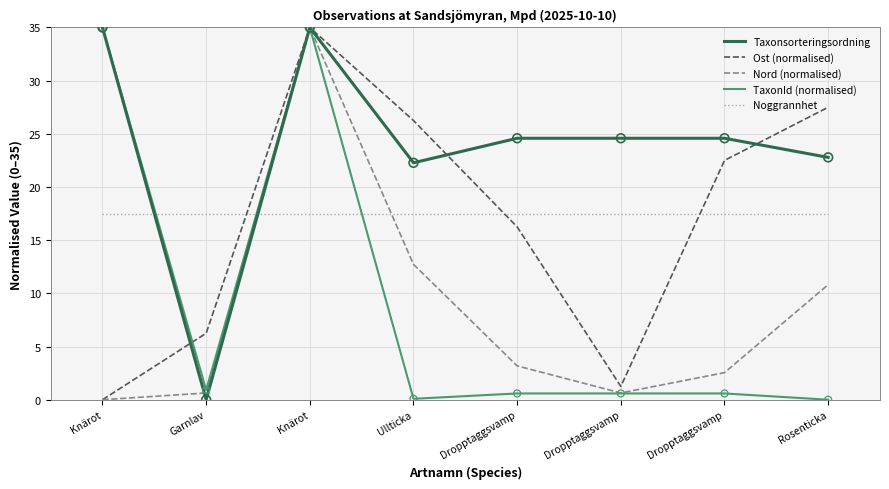

What are all the series names shown in the legend?

Taxonsorteringsordning, Ost (normalised), Nord (normalised), TaxonId (normalised), Noggrannhet